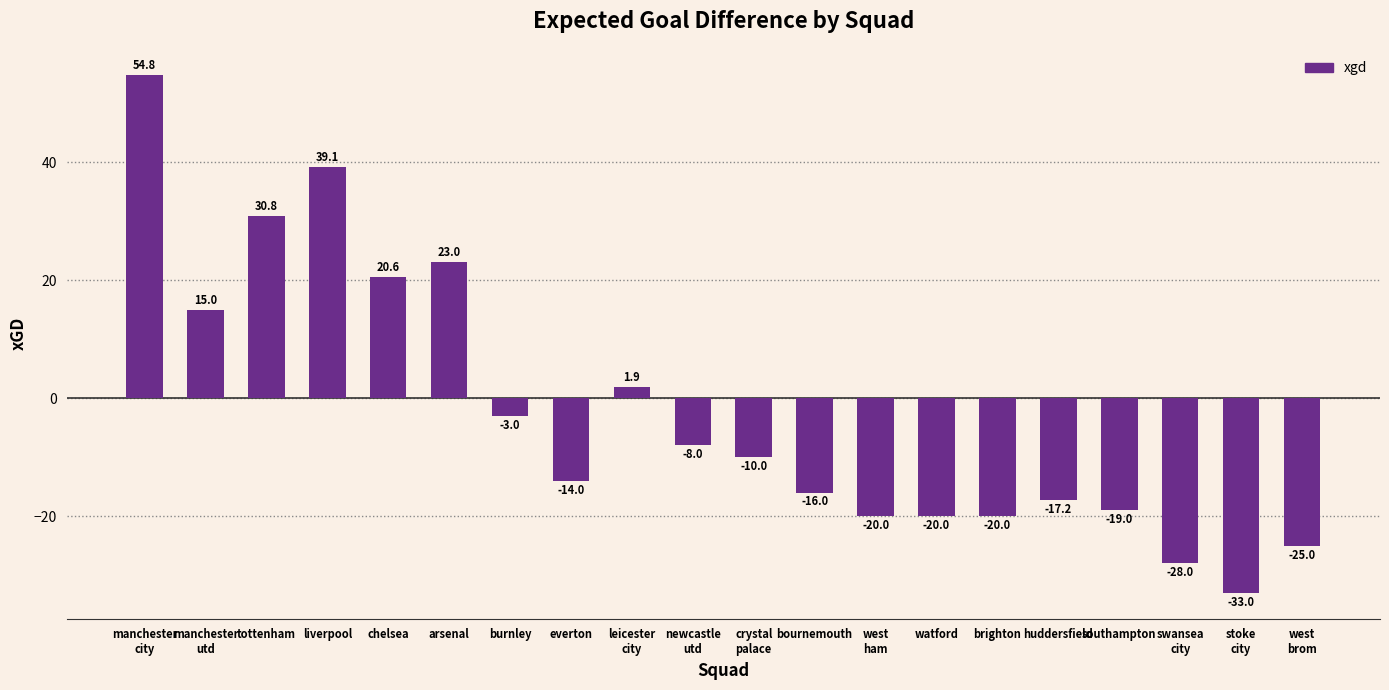

What is the difference between the second highest and minimum values?

72.1